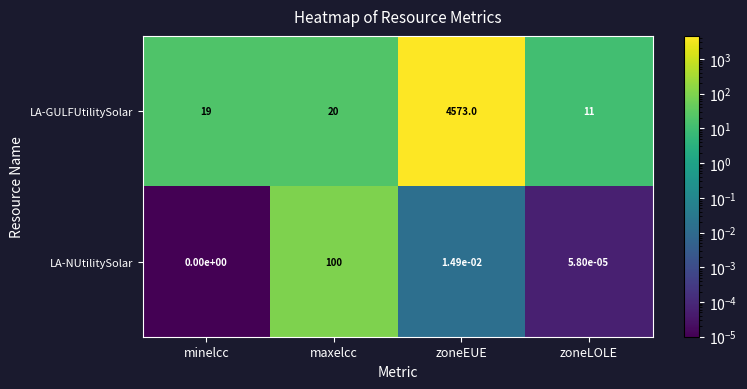

How many positive values does the LA-NUtilitySolar series have?

3